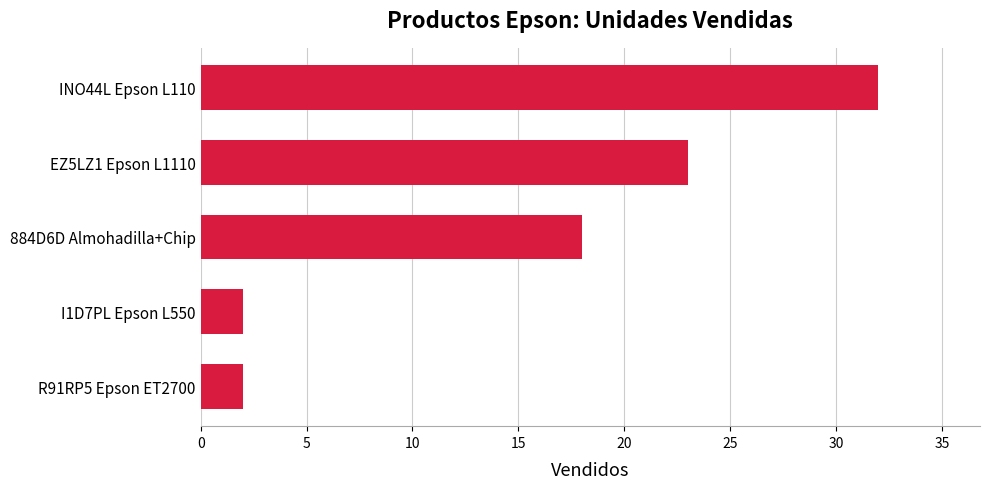

What is the average value?

15